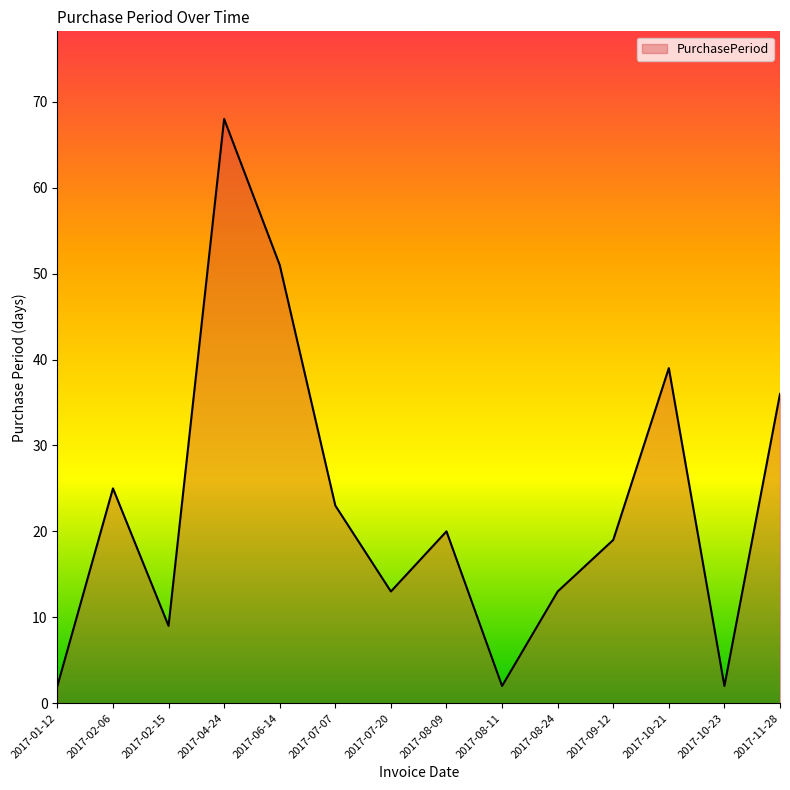

What is the maximum value shown in the chart?

68